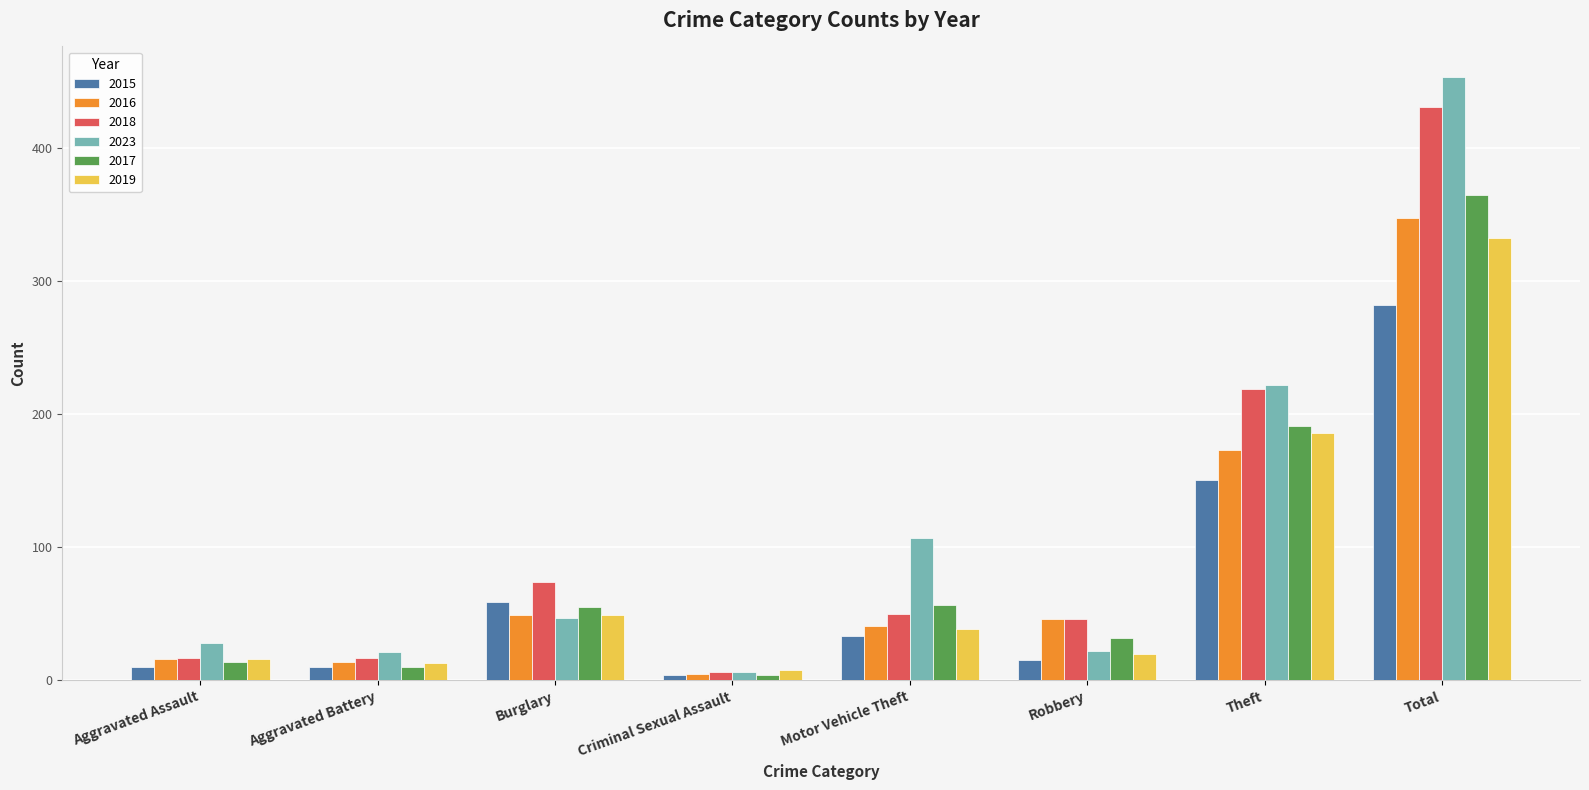

What is the total value across all series at Aggravated Assault?

101